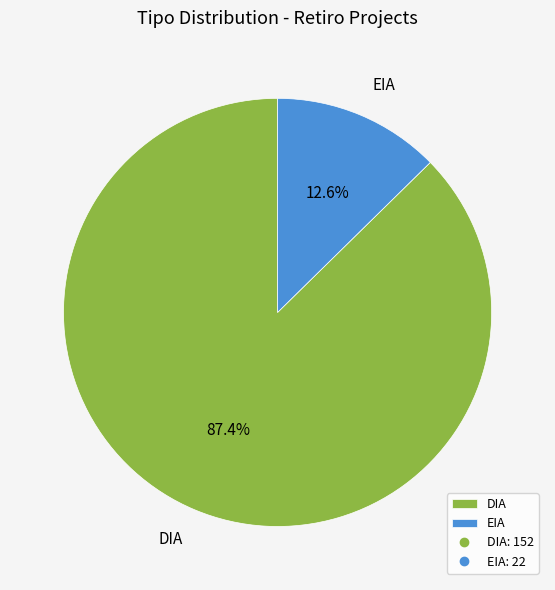

How much of the chart is everything except EIA?

87.4%